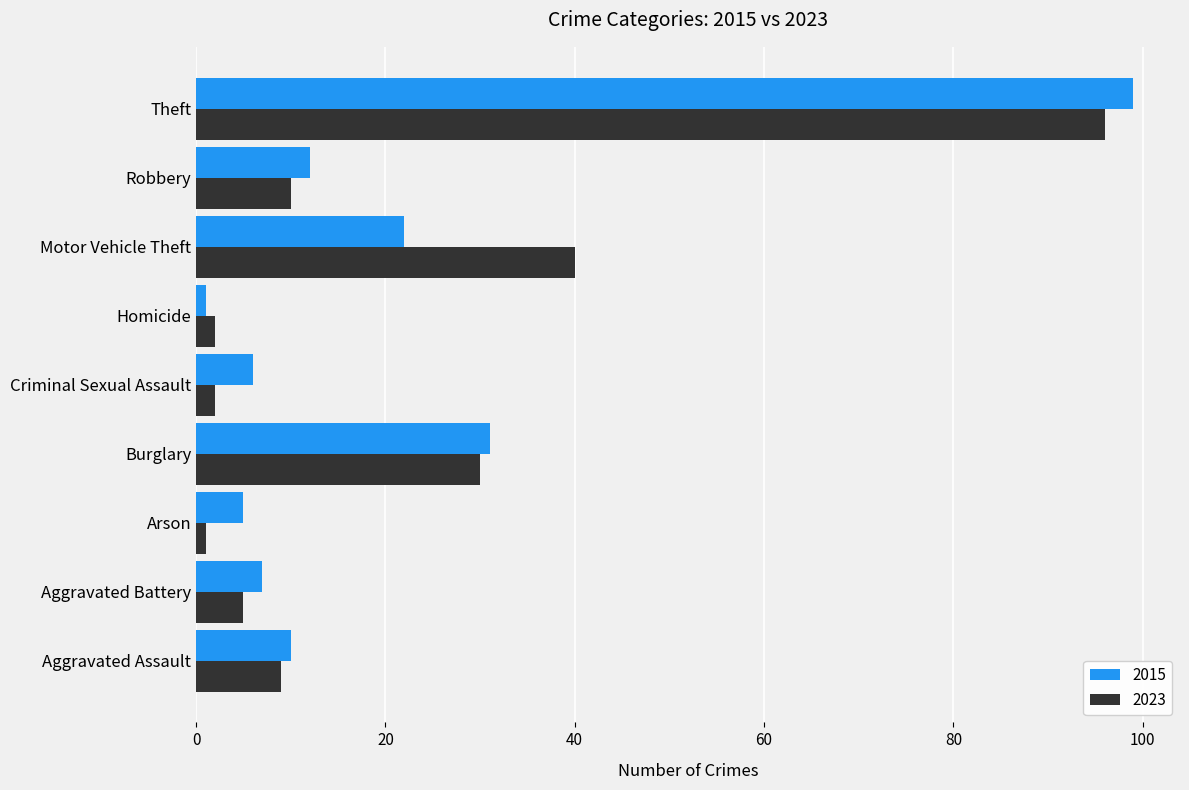

What is the average value of the 2023 series?

22